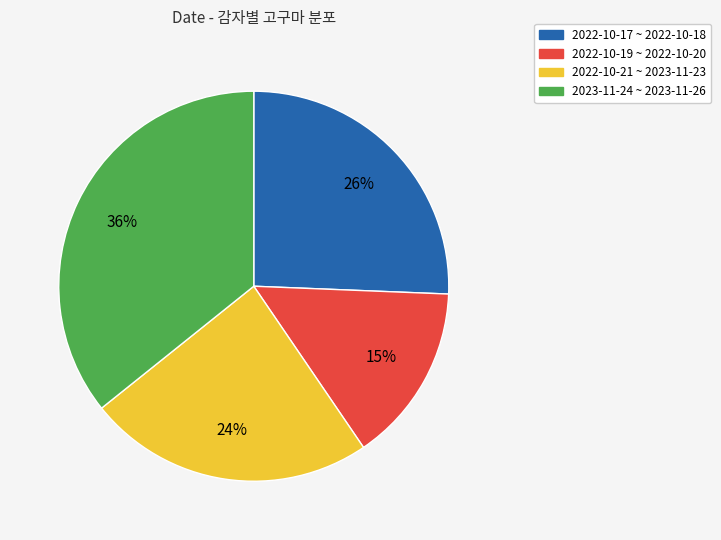

Is 2023-11-24 ~ 2023-11-26 the majority of the pie?

No